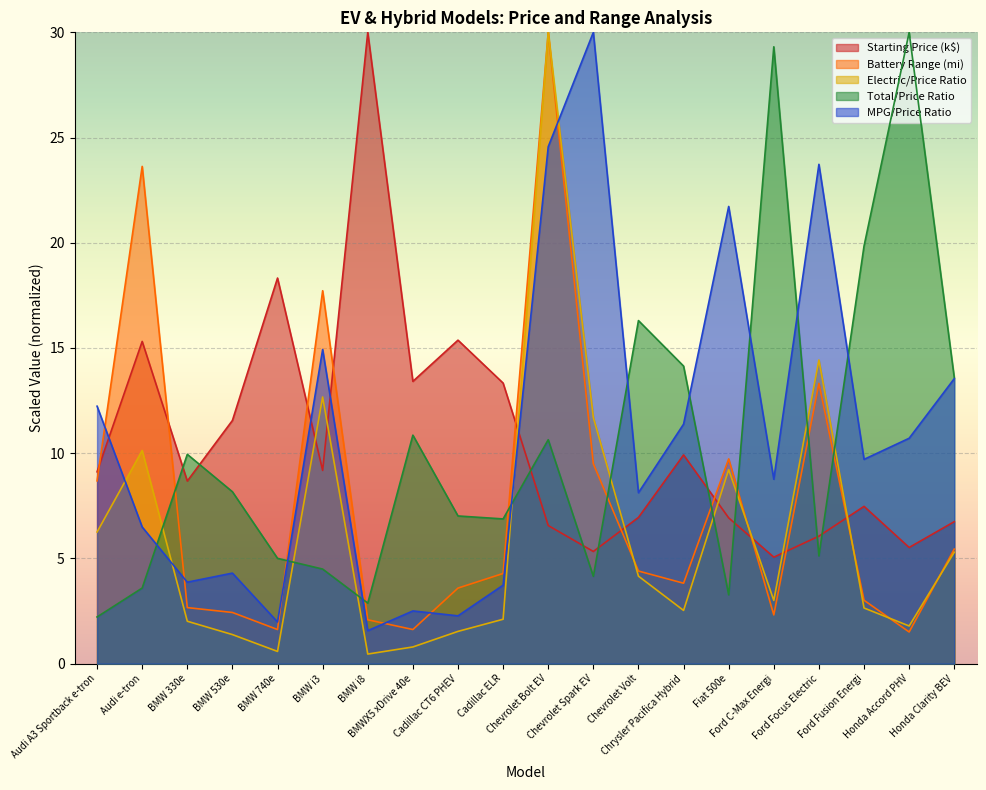

Does the chart display data point markers on the line(s)?

No